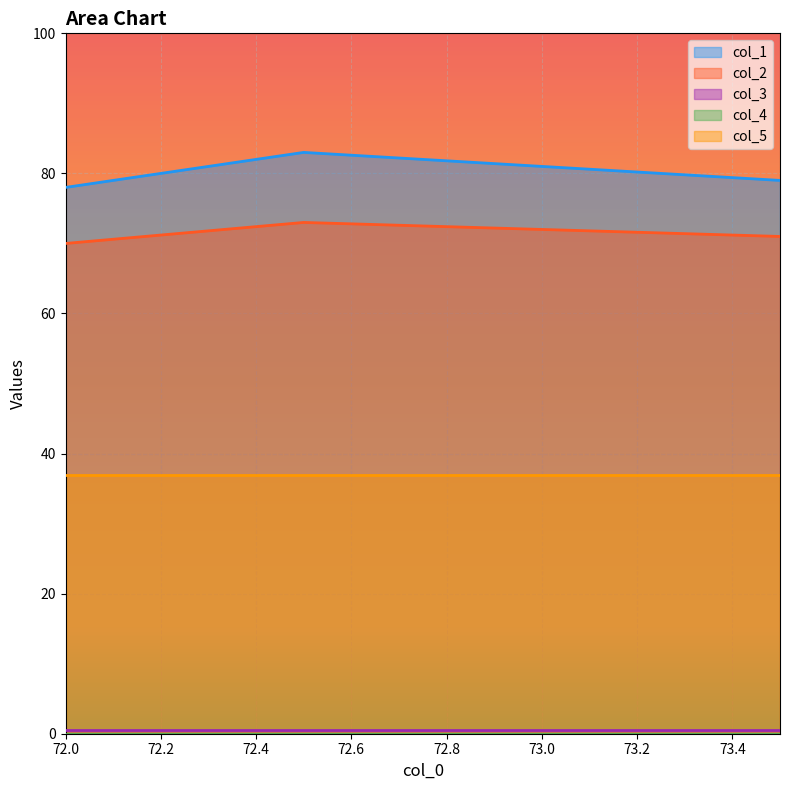

What are all the series names shown in the legend?

col_1, col_2, col_3, col_4, col_5